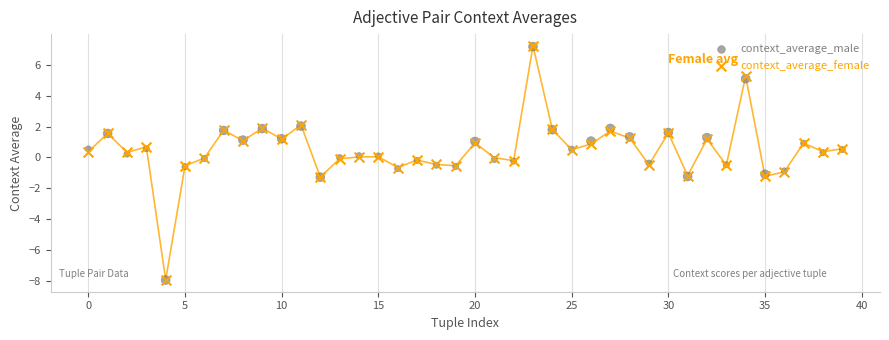

What are all the series names shown in the legend?

context_average_male, context_average_female